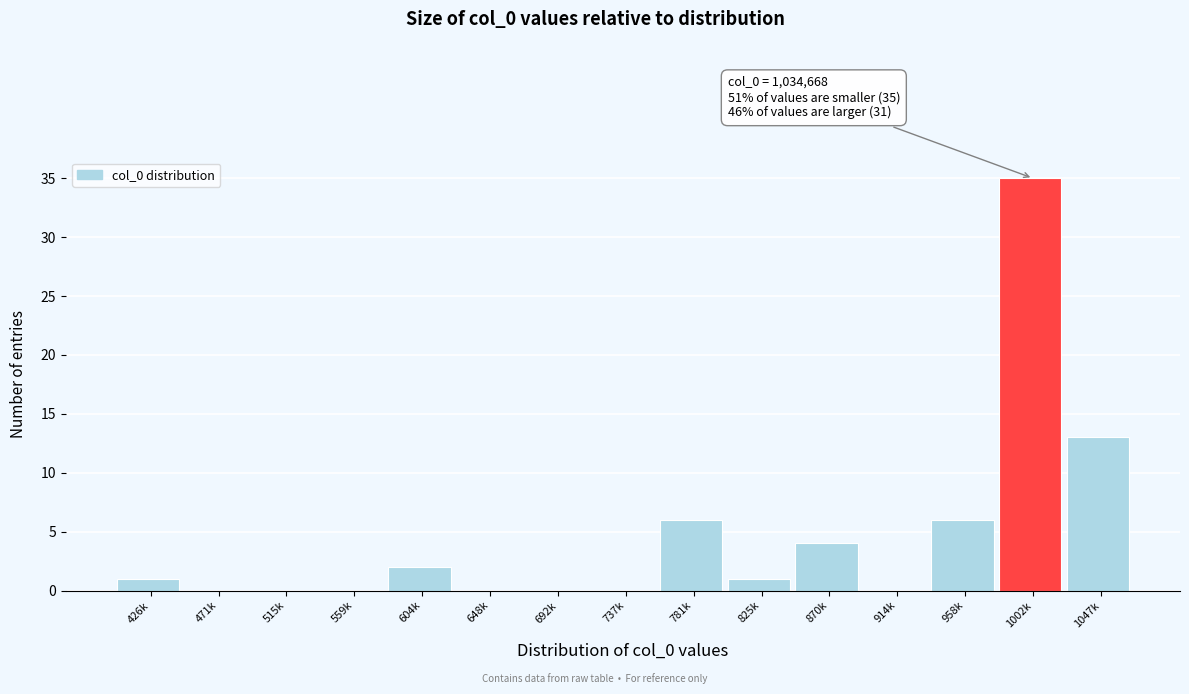

Reading left to right, list all the values displayed in this chart.

426k=1	471k=0	515k=0	559k=0	604k=2	648k=0	692k=0	737k=0	781k=6	825k=1	870k=4	914k=0	958k=6	1002k=35	1047k=13